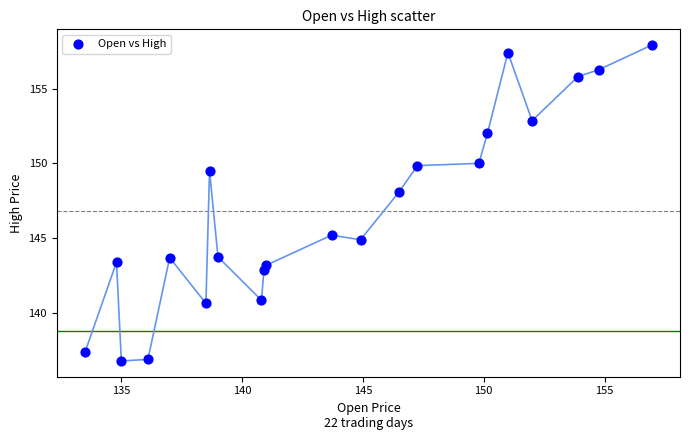

What Y value in the scatter plot is closest to 147?

148.1